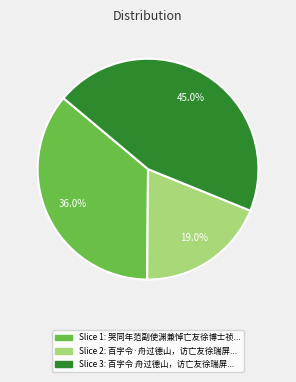

What is the largest slice in the pie chart?

Slice 3: 百字令 舟过德山，访亡友徐瑞屏...